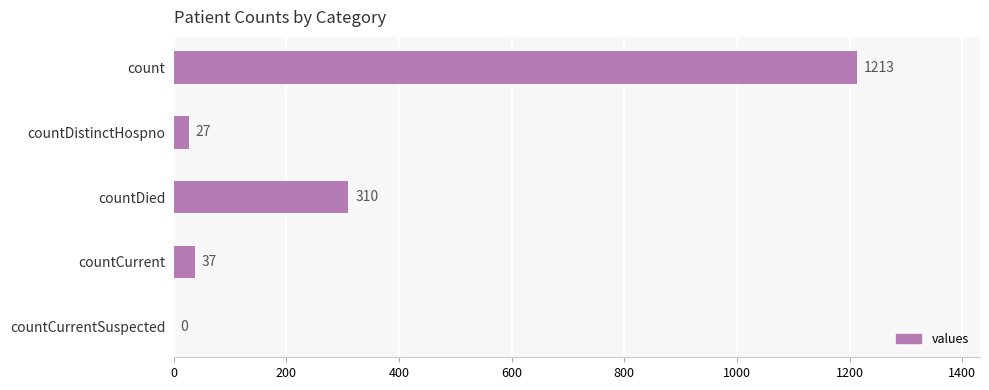

Are the bars horizontal?

Yes